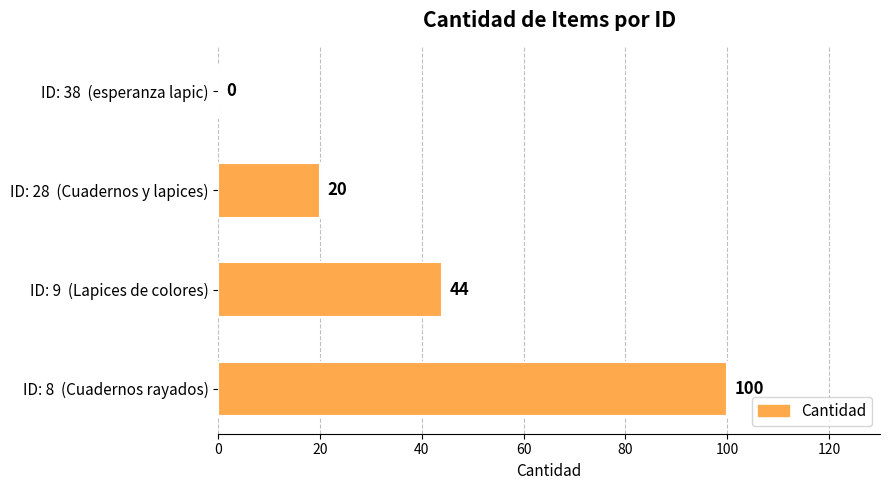

What is the average value?

41